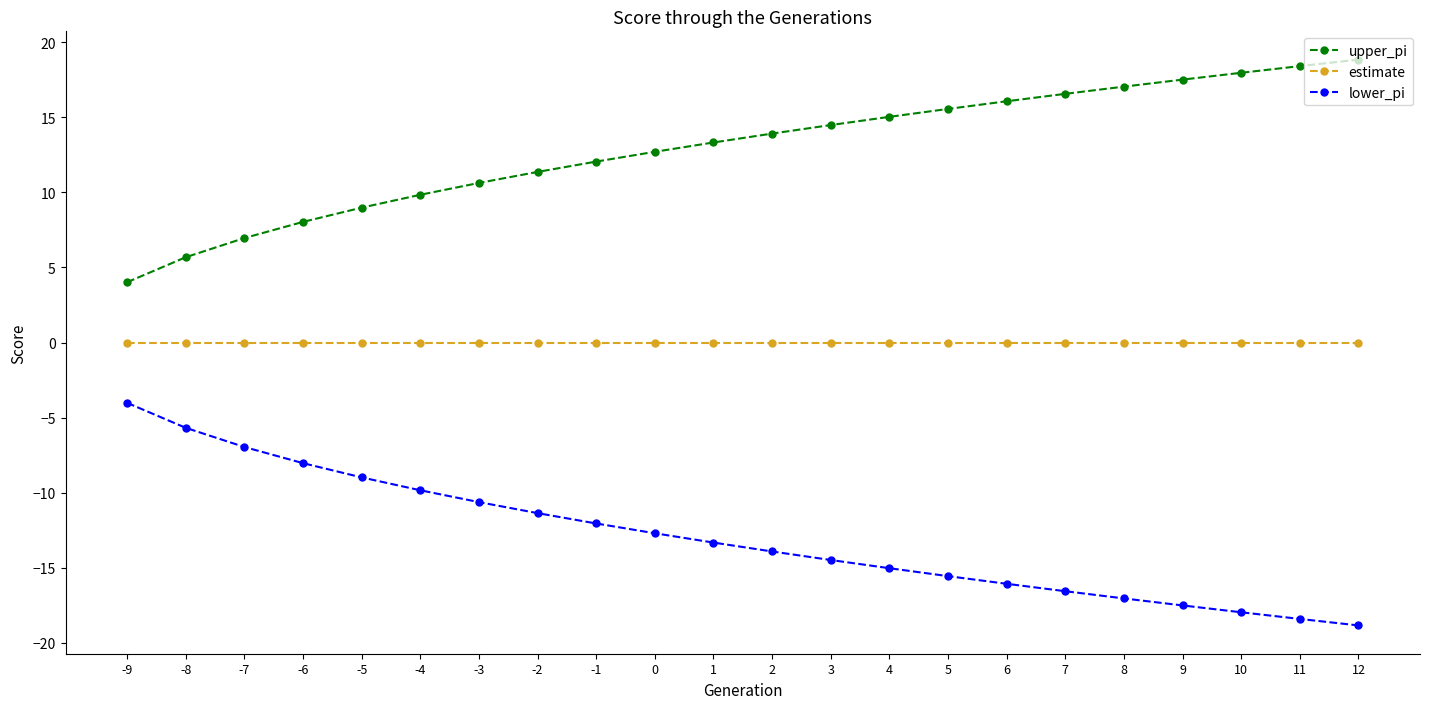

The value of lower_pi at 2 is -13.9. True or false?

True